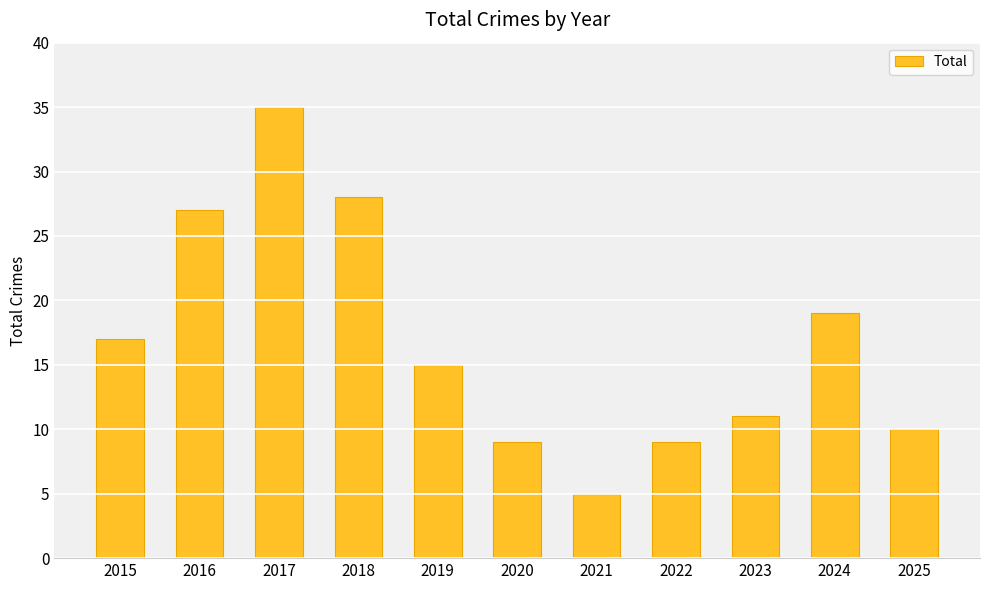

What is the value of the 11th bar from the left?

10